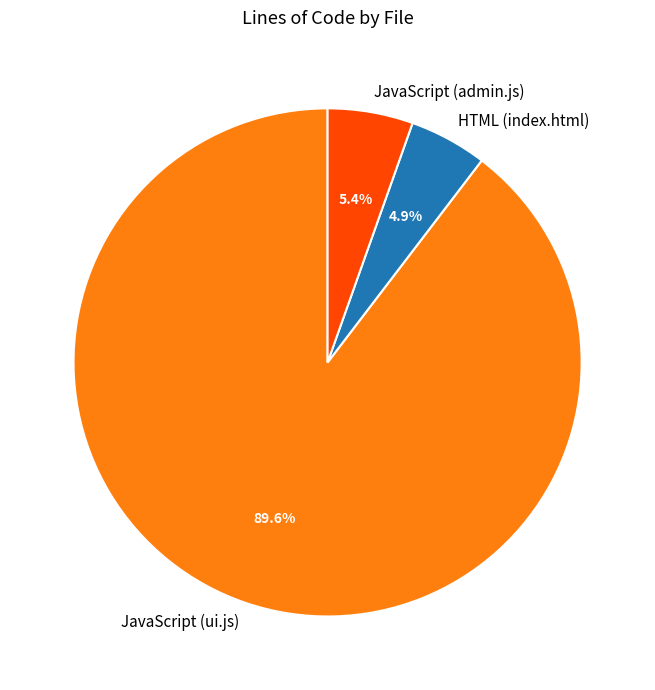

The JavaScript (admin.js) slice represents 5% of the pie. True or false?

True